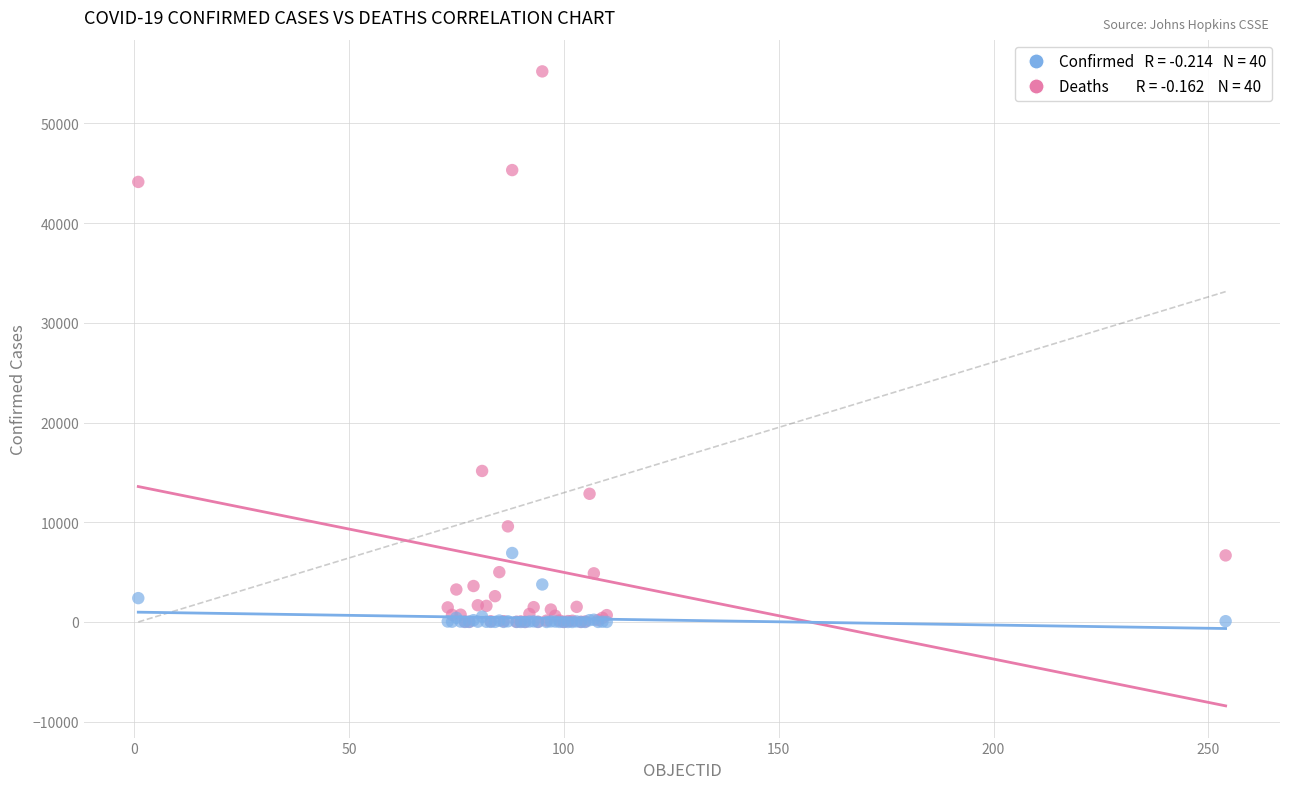

Across all series, what Y value is closest to 27612?

15148